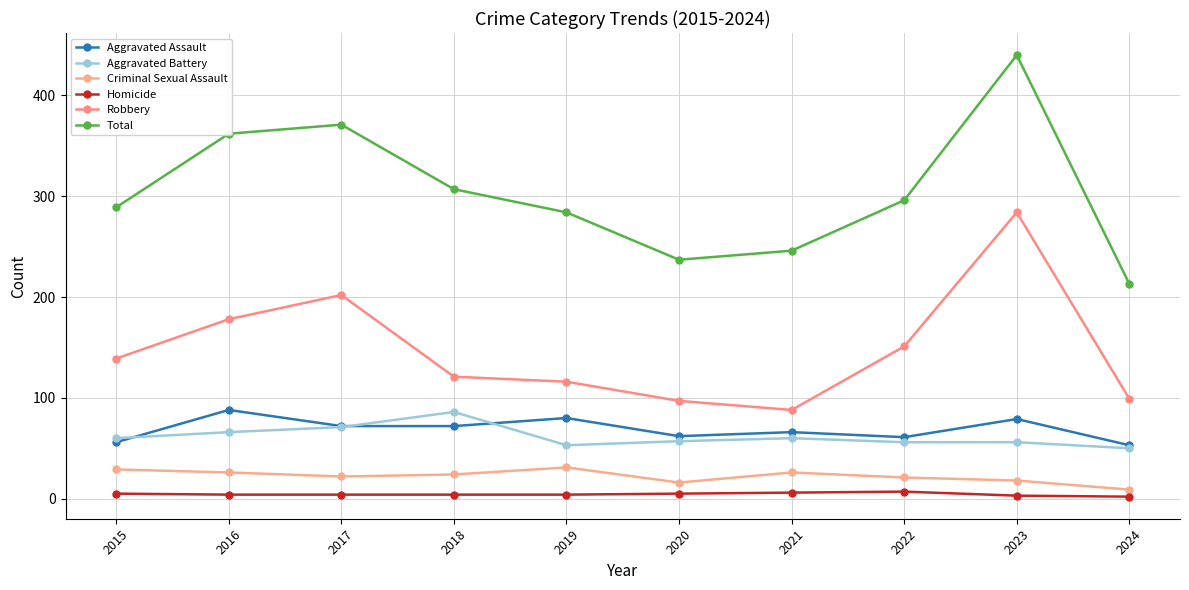

What is the value of the Homicide point at the 9th from the left?

3